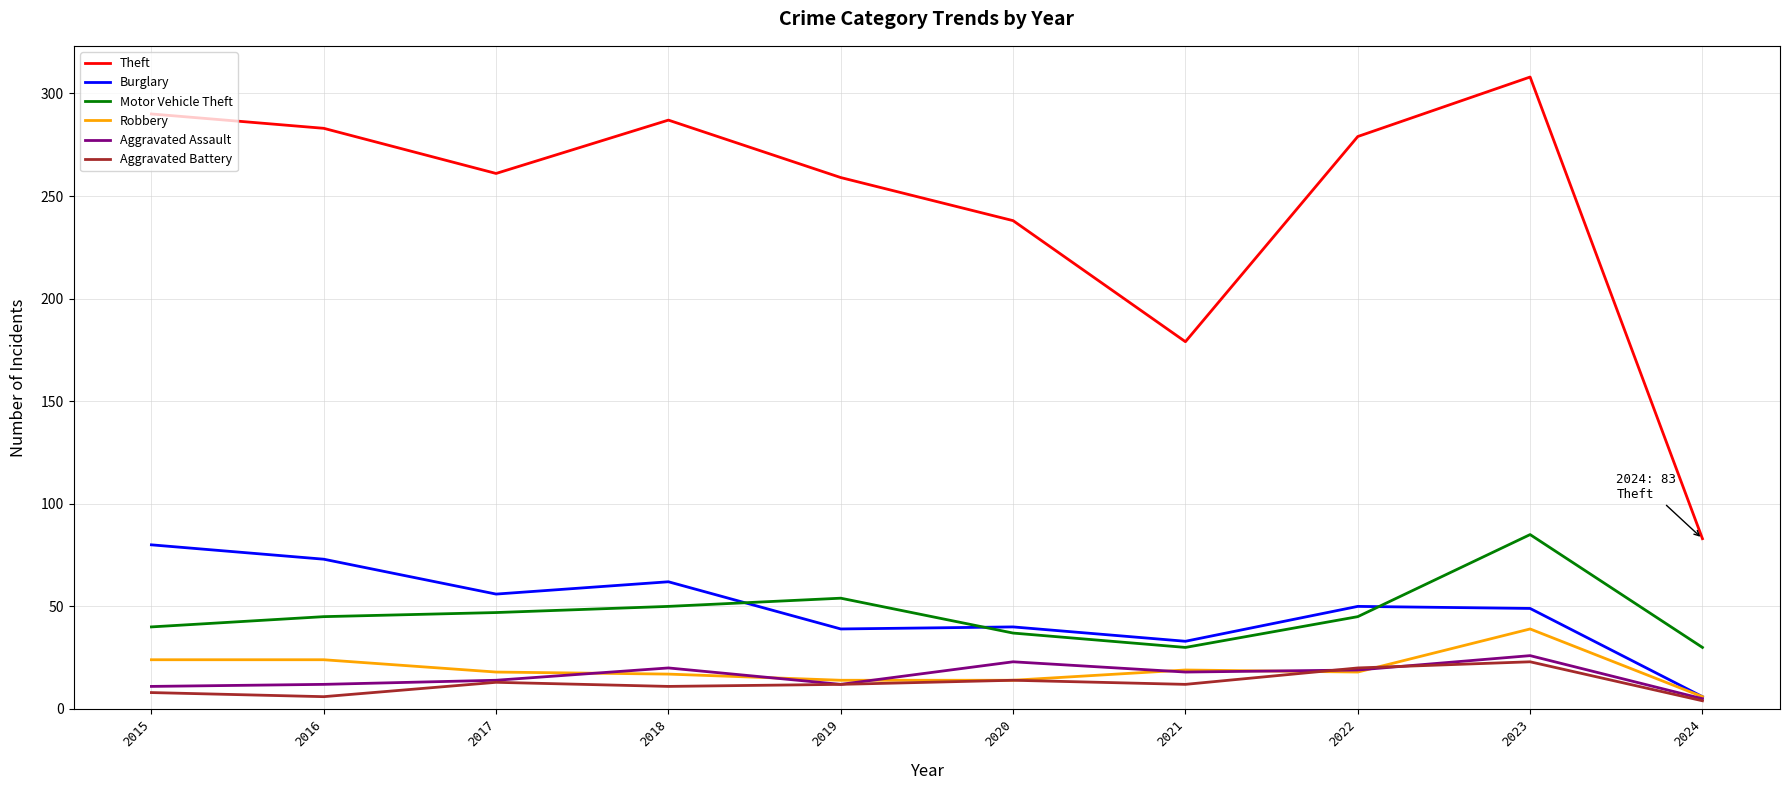

What is the lowest value of the Motor Vehicle Theft series?

30